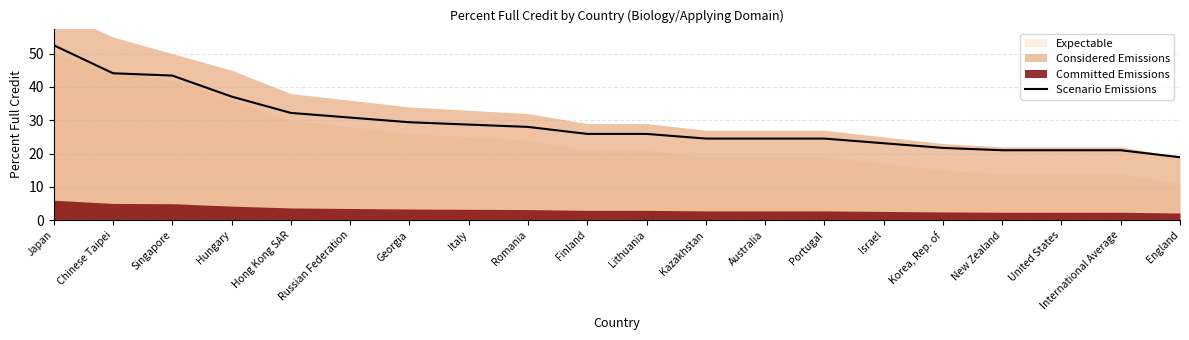

What is the maximum value shown in the chart?

52.5